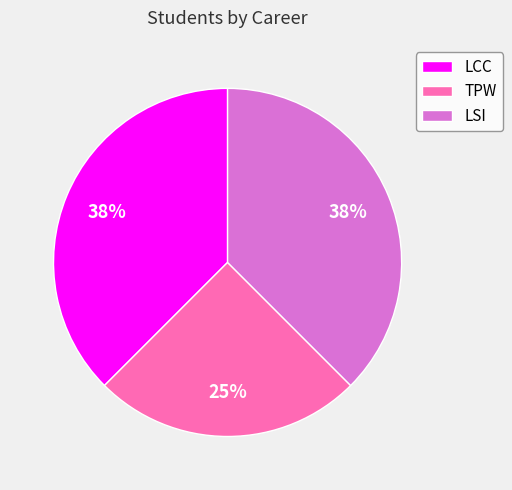

Do LCC and TPW together represent more than half of the pie?

Yes